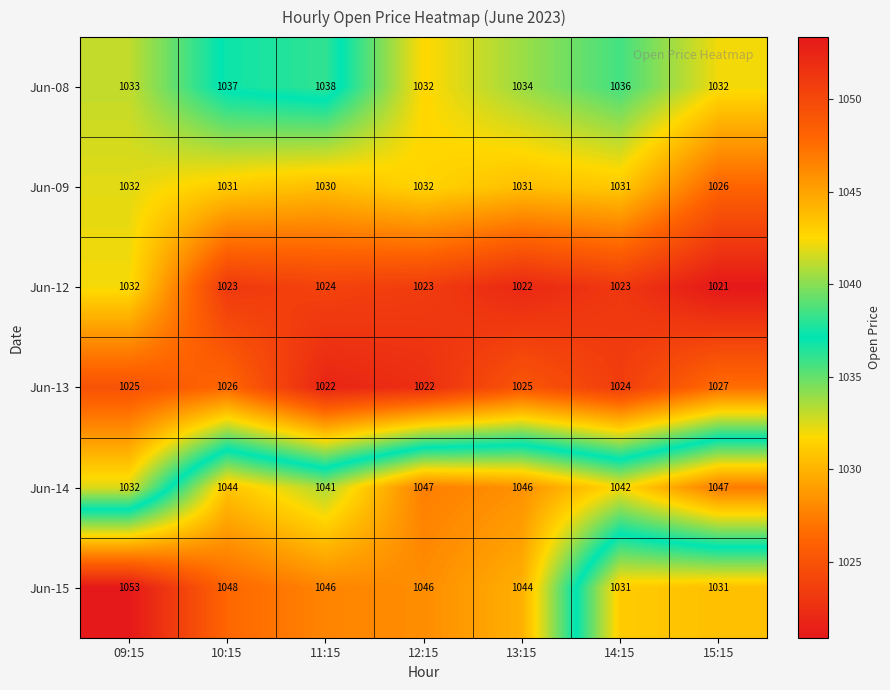

Where does the Jun-08 series first go above 1034?

10:15